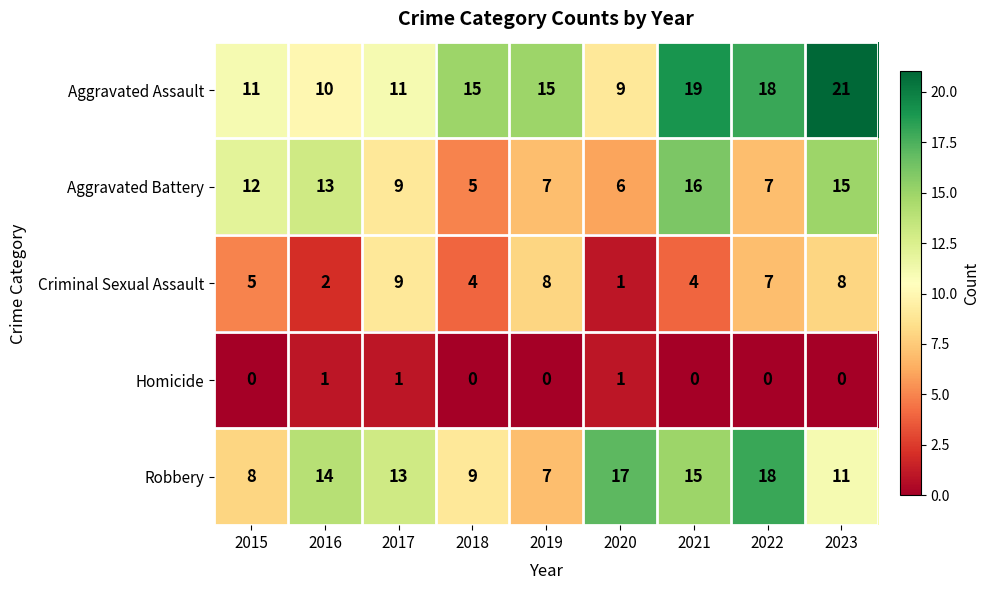

How many data points does each series have?

9